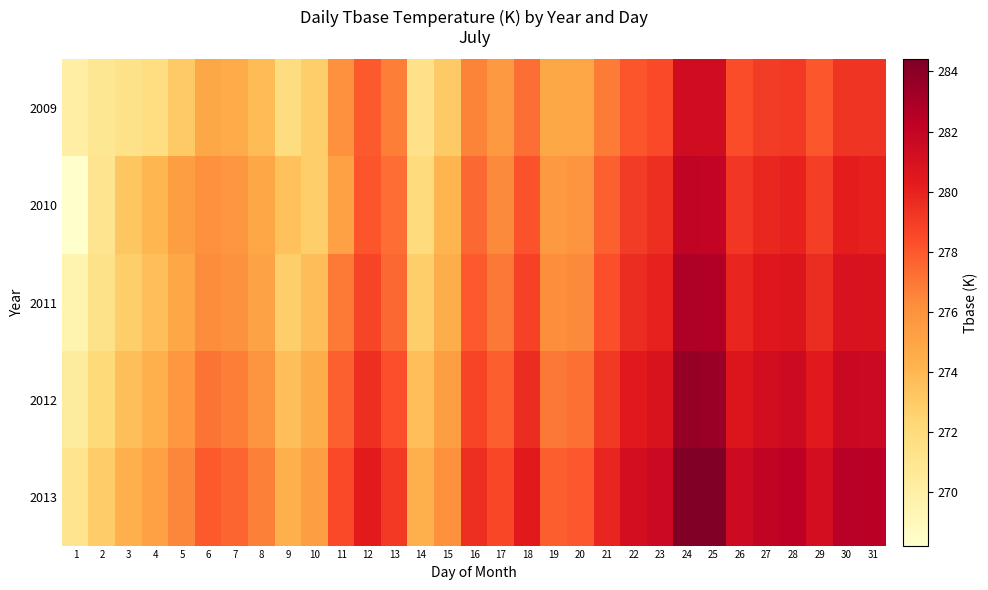

Reading right to left, transcribe all the data shown in this chart.

2009: 31=279.3	30=279.3	29=278.1	28=279.1	27=279.0	26=278.4	25=281.3	24=281.3	23=278.5	22=278.1	21=276.9	20=274.9	19=274.8	18=277.3	17=275.6	16=276.6	15=273.1	14=271.4	13=276.8	12=277.9	11=276.1	10=272.8	9=271.8	8=273.8	7=274.6	6=274.8	5=273.1	4=271.7	3=271.3	2=270.8	1=270.1
2010: 31=280.1	30=280.2	29=278.9	28=280.0	27=279.8	26=279.2	25=282.0	24=282.1	23=279.5	22=279.0	21=277.7	20=275.9	19=275.6	18=278.2	17=276.4	16=277.5	15=274.1	14=272.0	13=277.3	12=278.1	11=275.2	10=272.8	9=273.5	8=274.9	7=275.8	6=276.1	5=275.3	4=274.1	3=273.2	2=271.1	1=268.2
2011: 31=280.8	30=280.9	29=279.6	28=280.7	27=280.5	26=279.9	25=282.7	24=282.8	23=280.0	22=279.6	21=278.3	20=276.4	19=276.2	18=278.8	17=277.0	16=277.9	15=274.5	14=272.8	13=277.5	12=278.7	11=276.9	10=273.7	9=272.8	8=275.1	7=276.0	6=276.3	5=274.9	4=273.6	3=272.8	2=271.3	1=269.5
2012: 31=281.6	30=281.7	29=280.4	28=281.5	27=281.3	26=280.7	25=283.5	24=283.6	23=280.8	22=280.4	21=279.1	20=277.2	19=277.0	18=279.6	17=277.8	16=278.7	15=275.3	14=273.6	13=278.3	12=279.5	11=277.7	10=274.5	9=273.6	8=275.9	7=276.8	6=277.1	5=275.7	4=274.4	3=273.6	2=272.1	1=270.3
2013: 31=282.4	30=282.5	29=281.2	28=282.3	27=282.1	26=281.5	25=284.3	24=284.4	23=281.6	22=281.2	21=279.9	20=278.0	19=277.8	18=280.4	17=278.6	16=279.5	15=276.1	14=274.4	13=279.1	12=280.3	11=278.5	10=275.3	9=274.4	8=276.7	7=277.6	6=277.9	5=276.5	4=275.2	3=274.4	2=272.9	1=271.1